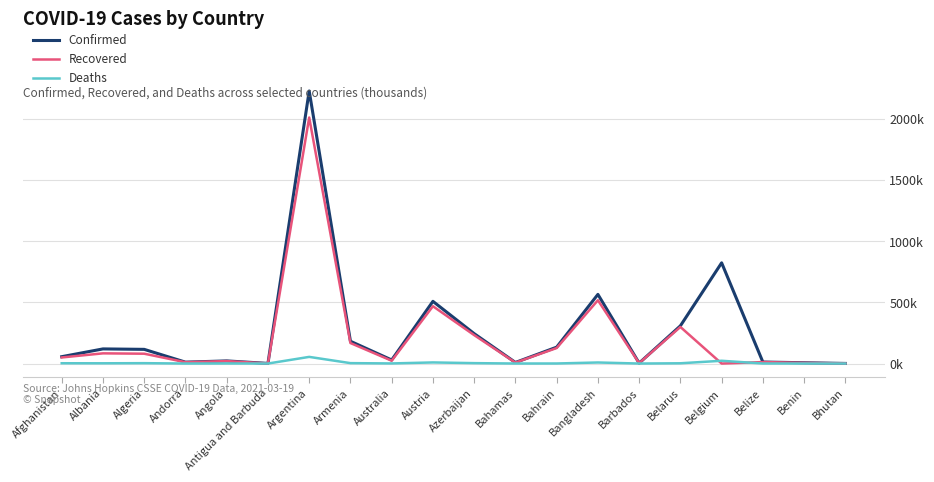

Is it true that Confirmed equals 0.9 at Bhutan?

True